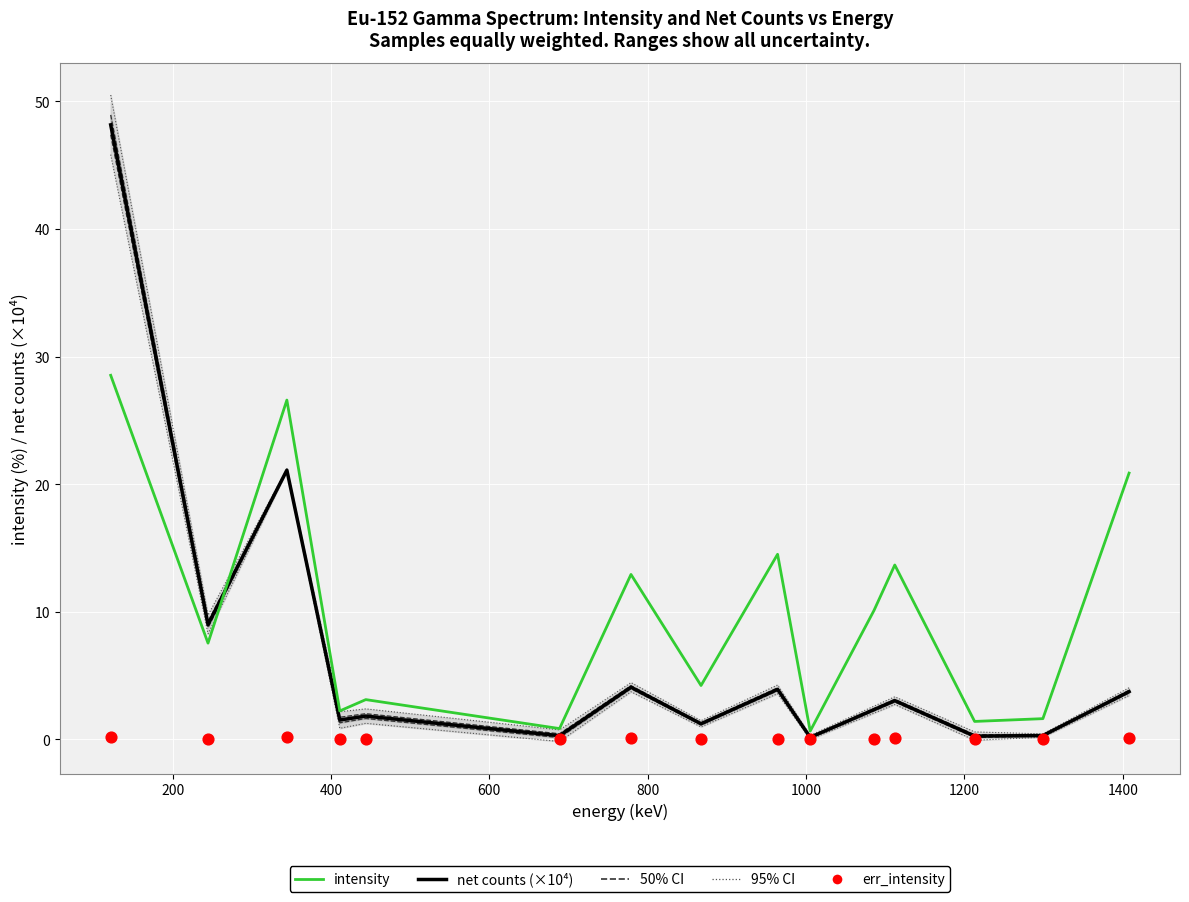

Which series contains the lowest Y value?

err_intensity